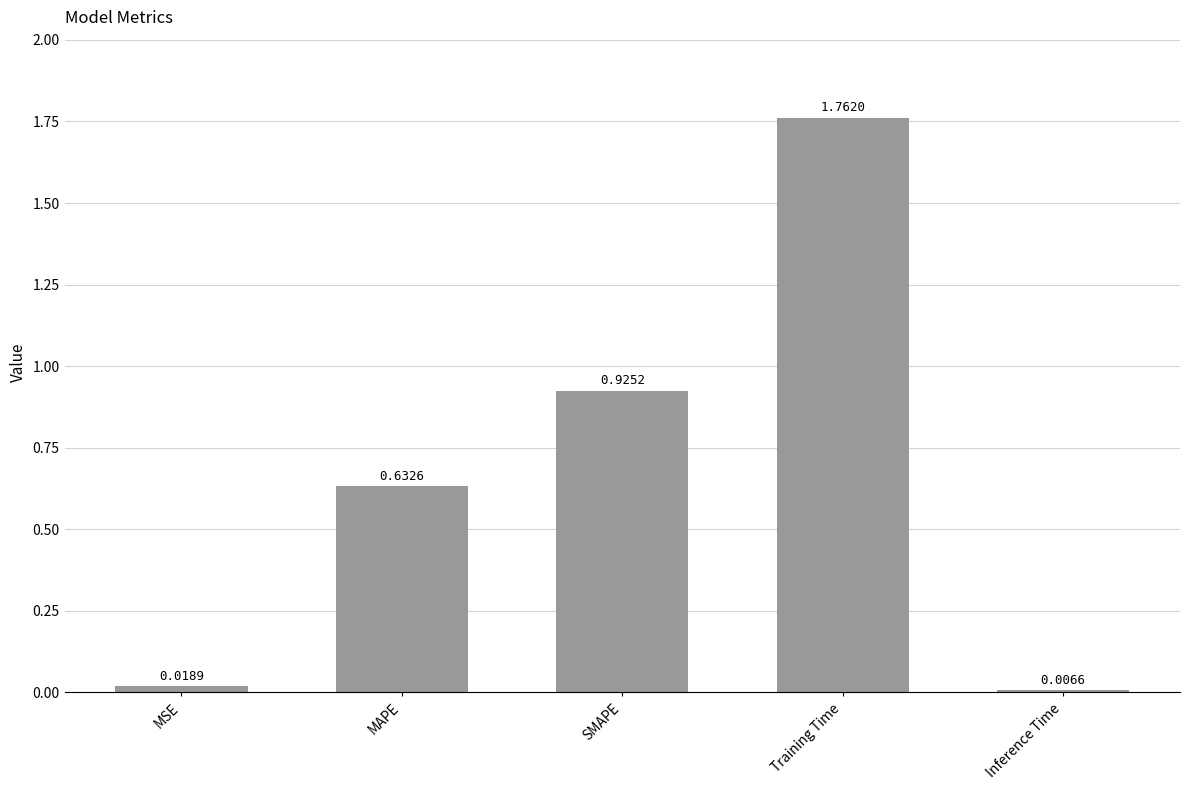

What is the average value?

0.7